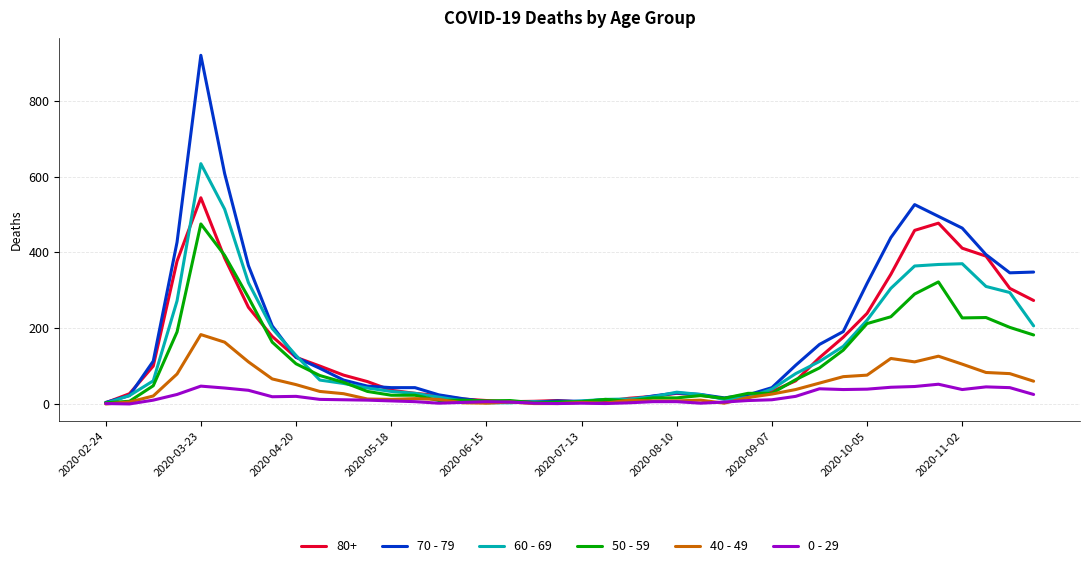

Which series has the largest range (max minus min)?

70 - 79